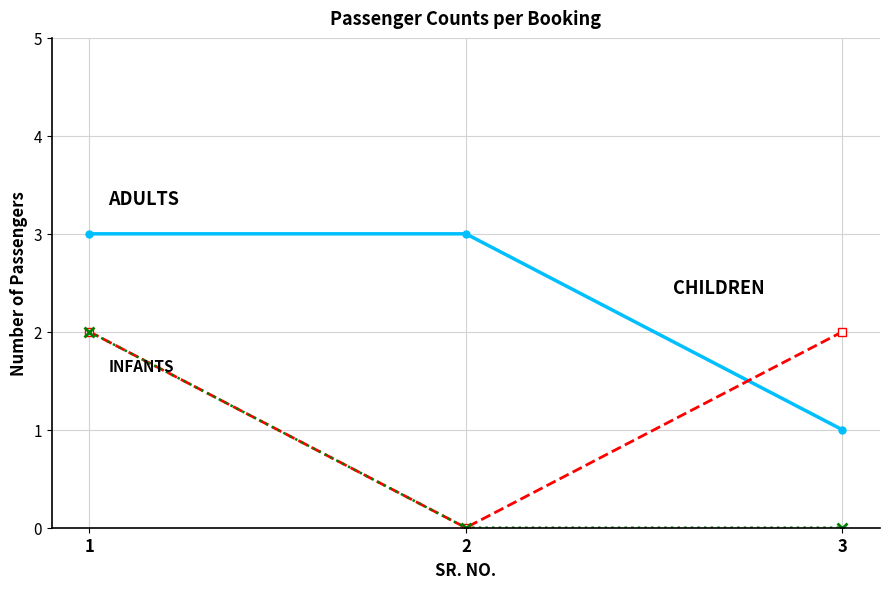

What is the maximum value shown in the chart?

3